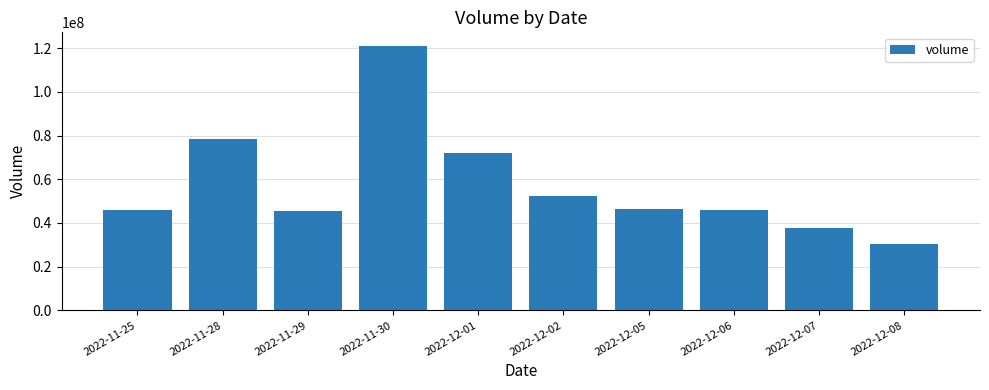

What is the label of the 6th bar from the left?

2022-12-02